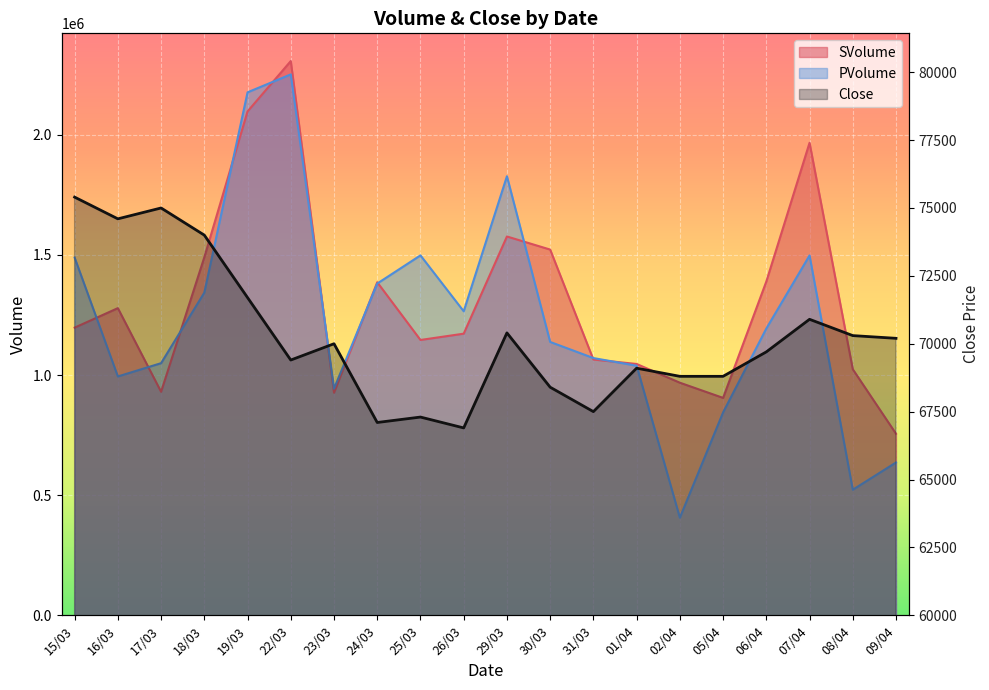

List the labels in order of SVolume value, largest first.

22/03, 19/03, 07/04, 29/03, 30/03, 18/03, 06/04, 24/03, 16/03, 15/03, 26/03, 25/03, 31/03, 01/04, 08/04, 02/04, 17/03, 23/03, 05/04, 09/04